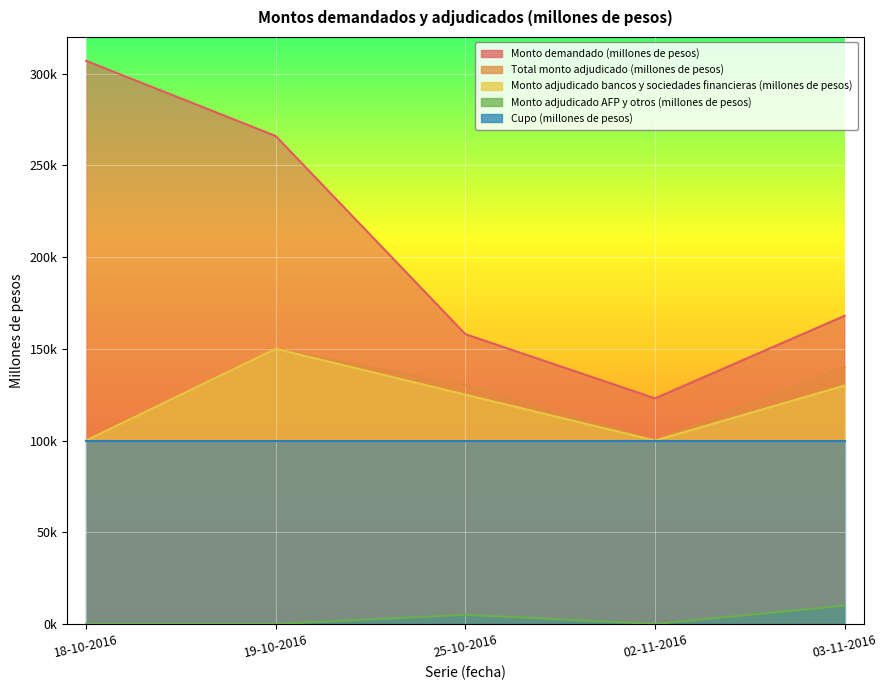

Where is the first local maximum for Total monto adjudicado (millones de pesos)?

19-10-2016